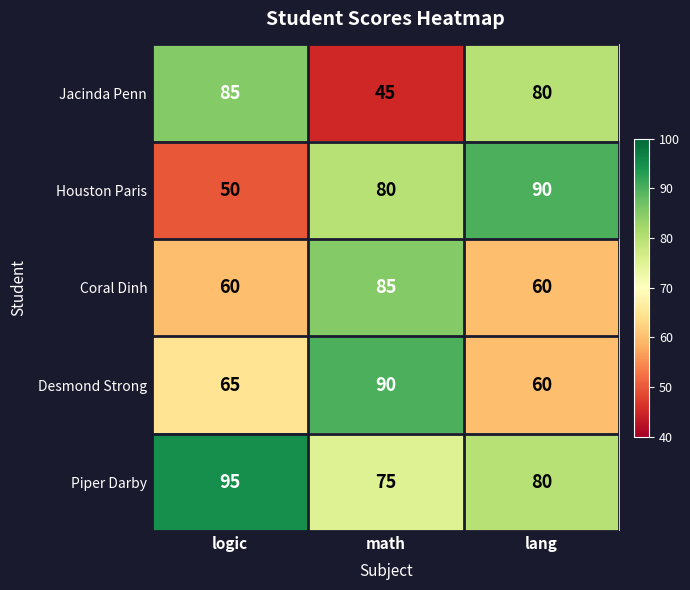

At which label is Piper Darby closest to 85?

lang